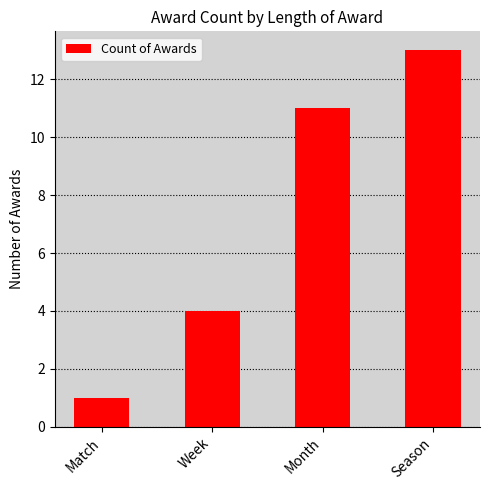

Reading left to right, list all the values displayed in this chart.

1	4	11	13